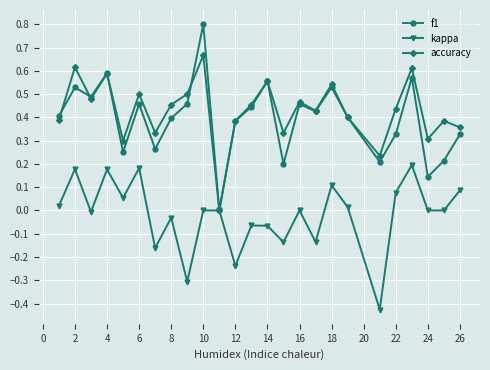

Rank the series by their maximum value, from lowest to highest.

kappa, accuracy, f1